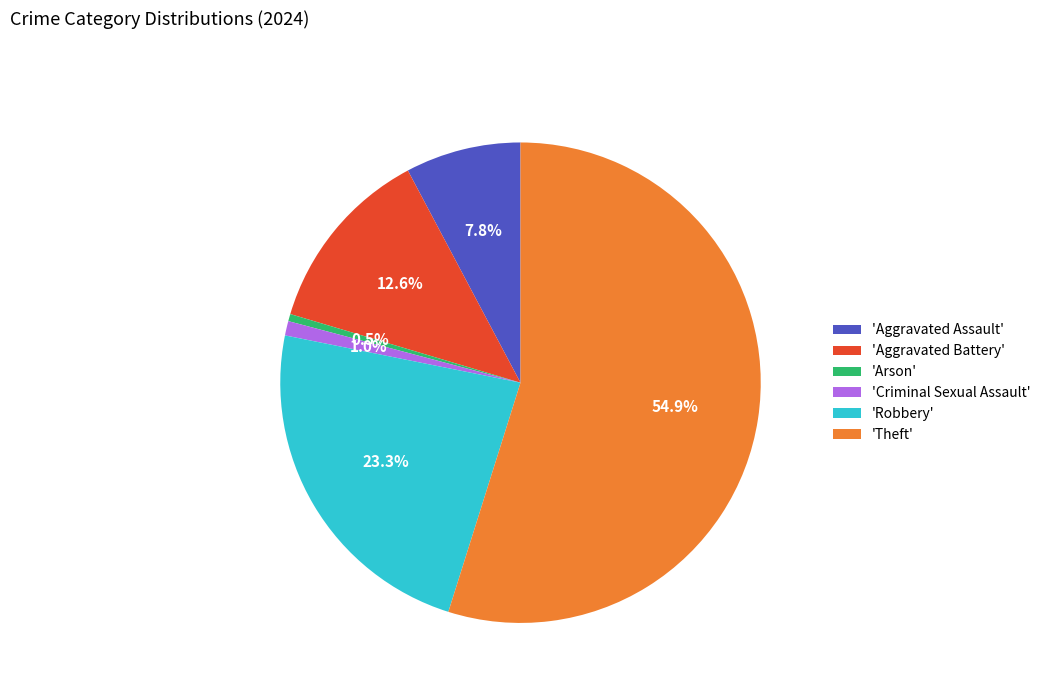

Count the number of slices in the pie.

6